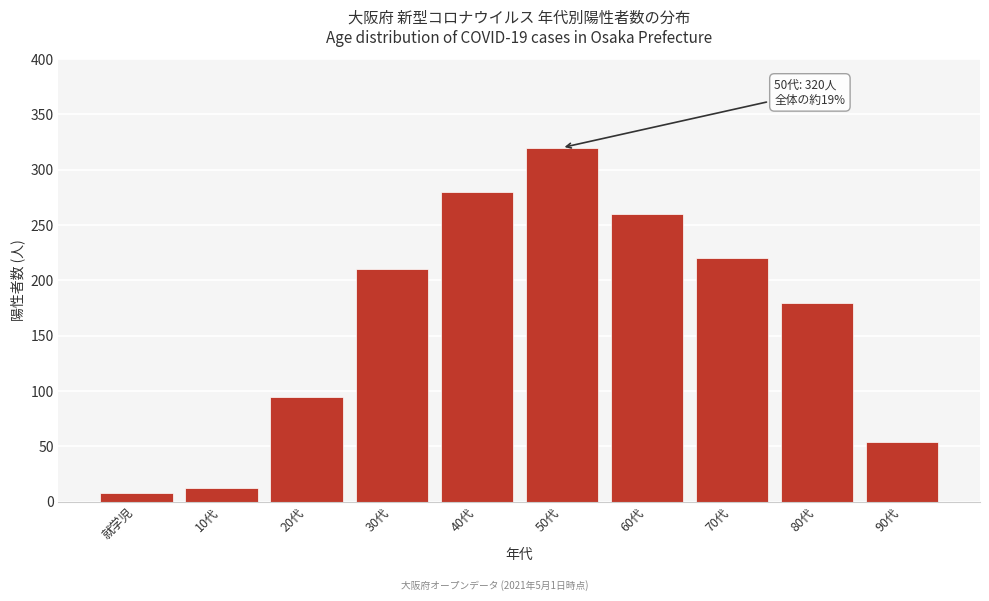

Reading right to left, what are all the values shown in this chart?

90代=54	80代=180	70代=220	60代=260	50代=320	40代=280	30代=210	20代=95	10代=12	就学児=8